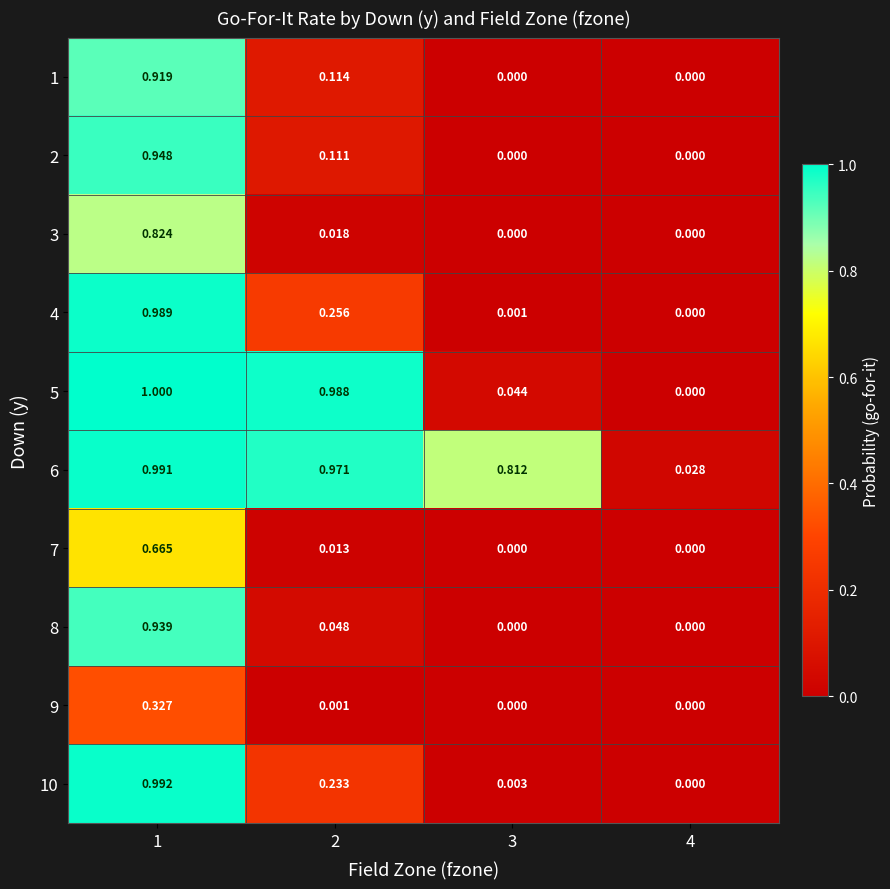

Which series has the largest range (max minus min)?

5